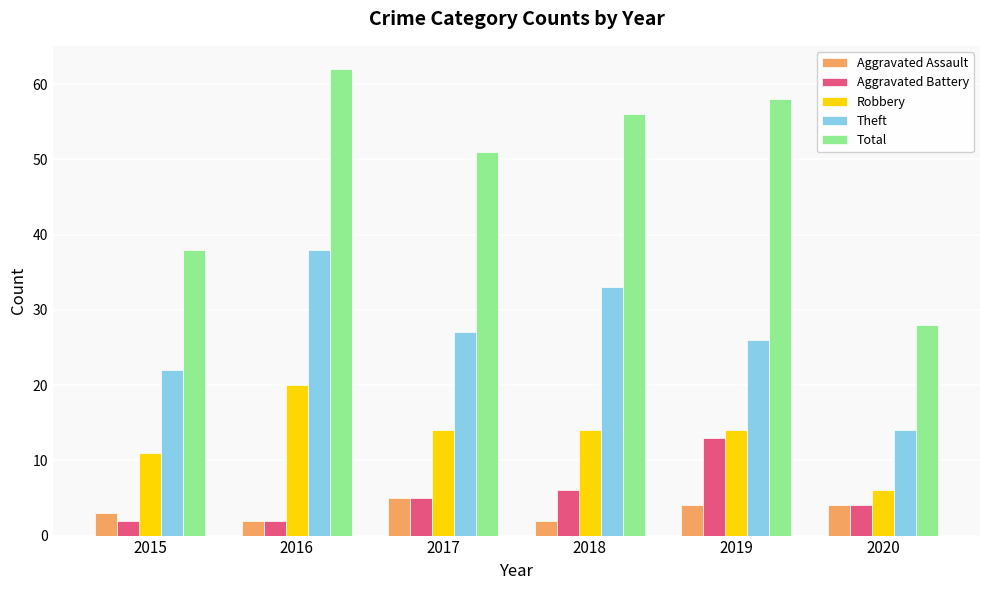

Between 2018 and 2020, which series saw the biggest shift?

Total